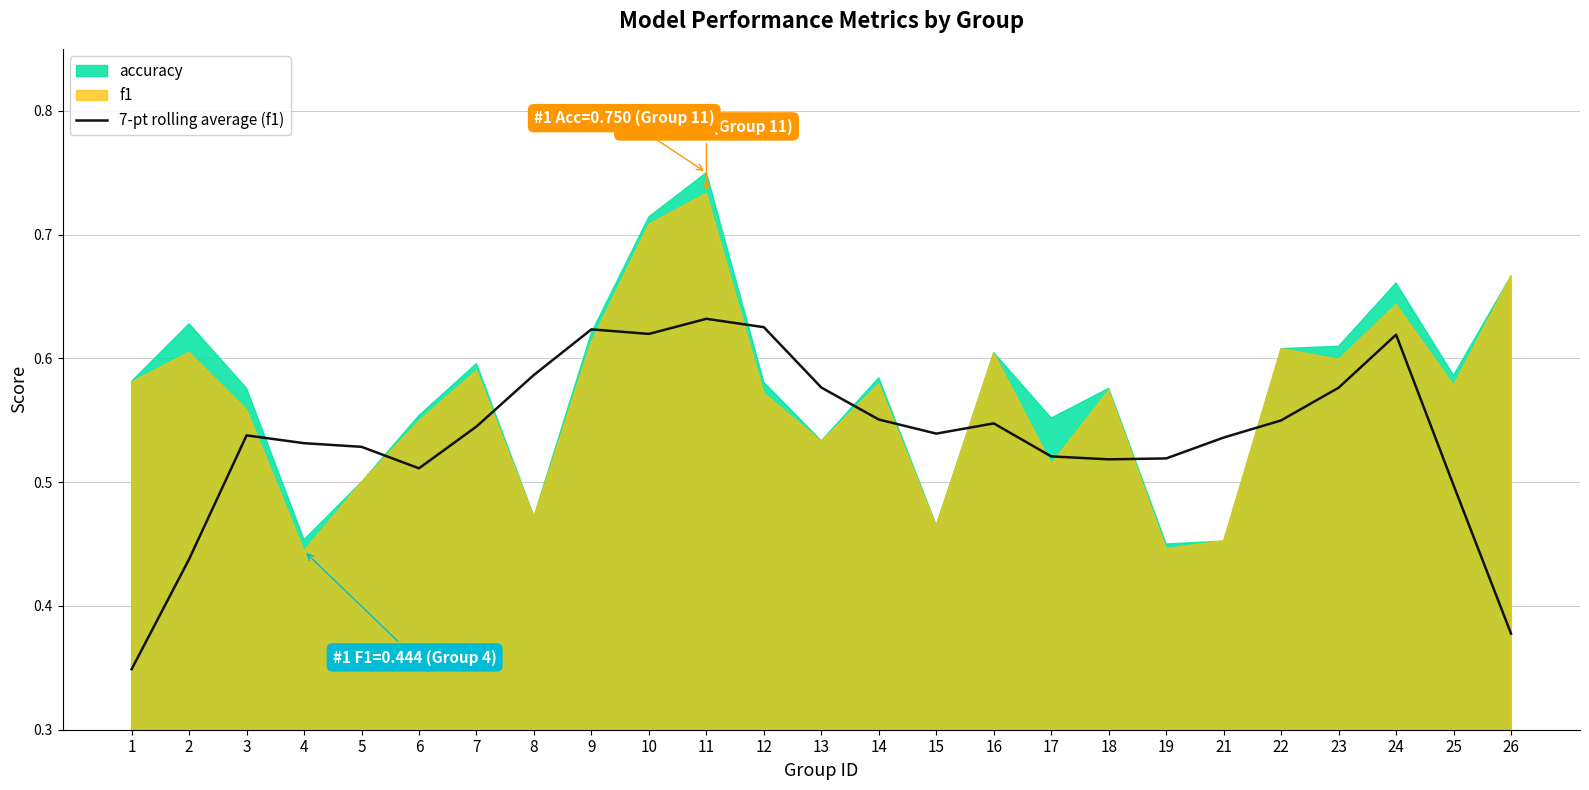

Is it true that 7-pt rolling average (f1) equals 0.2 at 10?

False